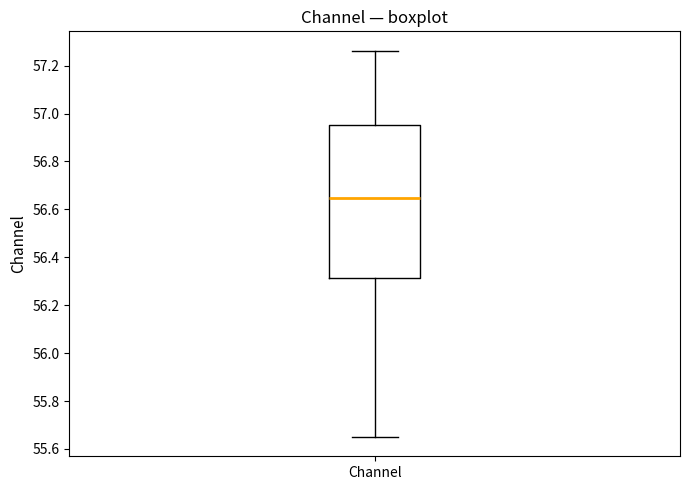

Read this box plot against the y-axis: the position of the median line, the range covered by the box, and the ends of both whiskers. The values are not printed on the chart, so give them approximately, as read against the axis.

median 56.64, box 56.32 to 56.96, whiskers 55.66 to 57.26